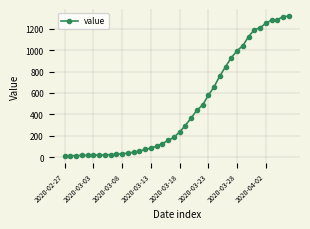

What is the greatest value displayed?

1319